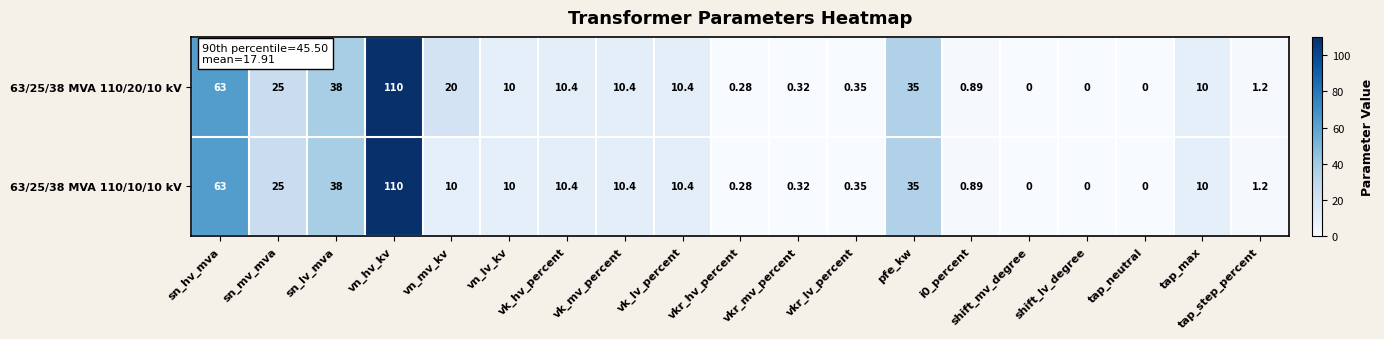

How many categories are shown in the chart?

19